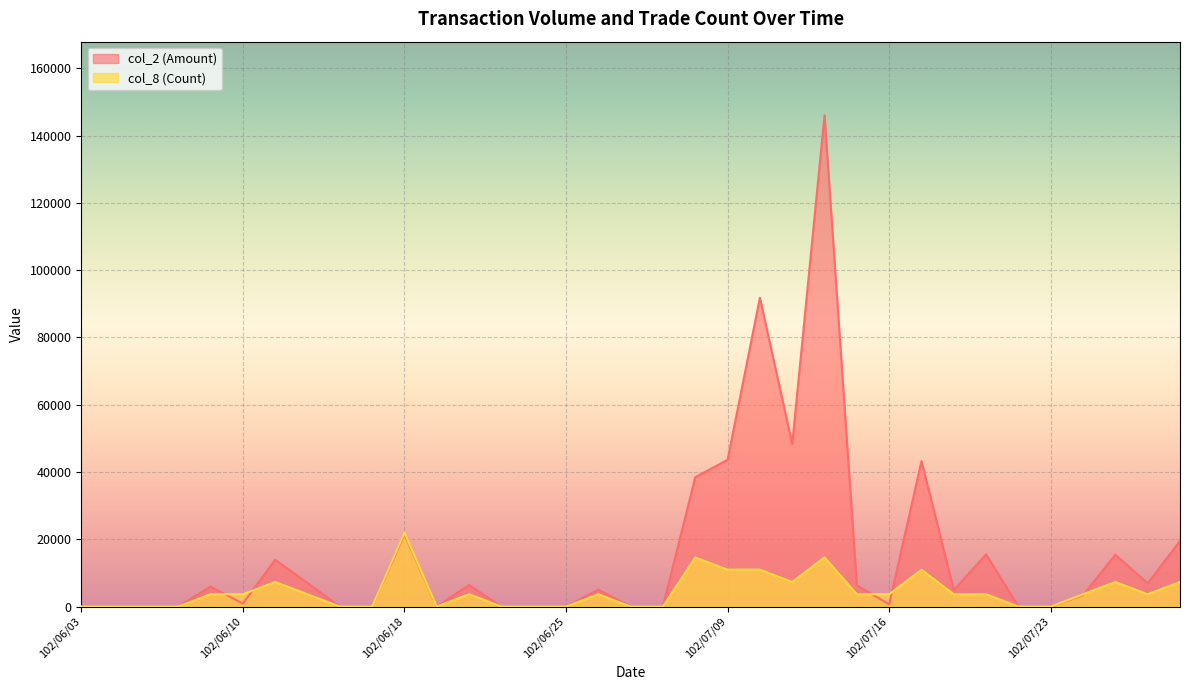

What are all the series names shown in the legend?

col_2 (Amount), col_8 (Count)